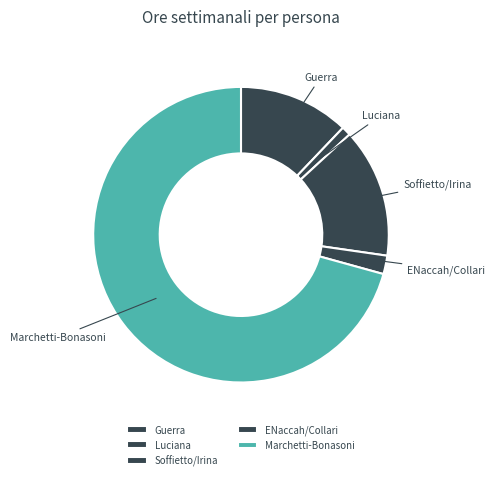

What is the ratio of the value at Marchetti-Bonasoni to the value at Guerra?

5.8